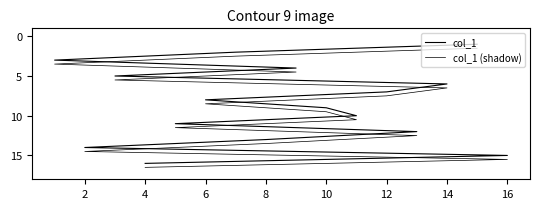

What is the highest value of the col_1 (shadow) series?

16.5